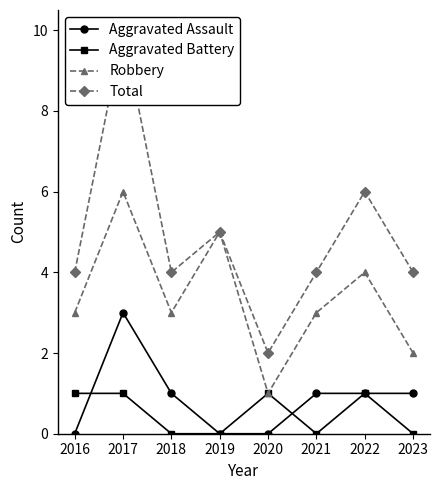

At 2020, list the series in order from smallest to largest.

Aggravated Assault, Aggravated Battery, Robbery, Total